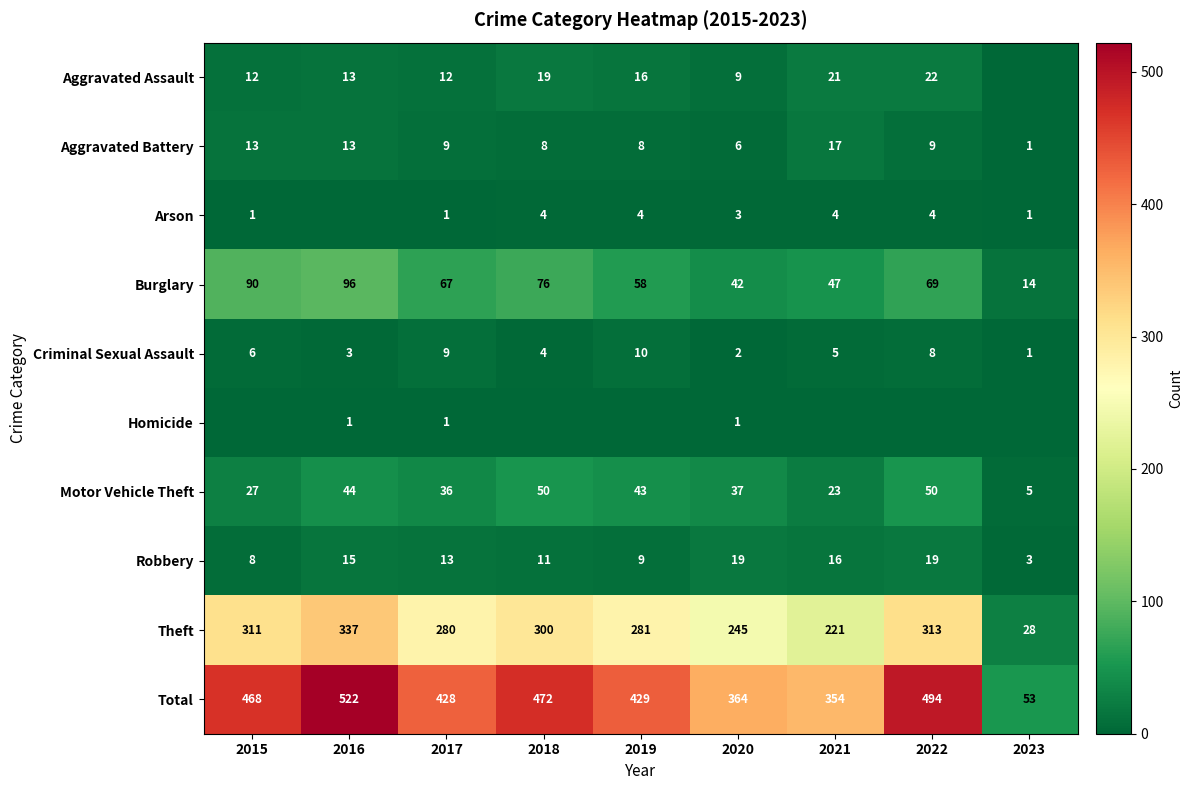

Is it true that Arson equals 6 at 2018?

False